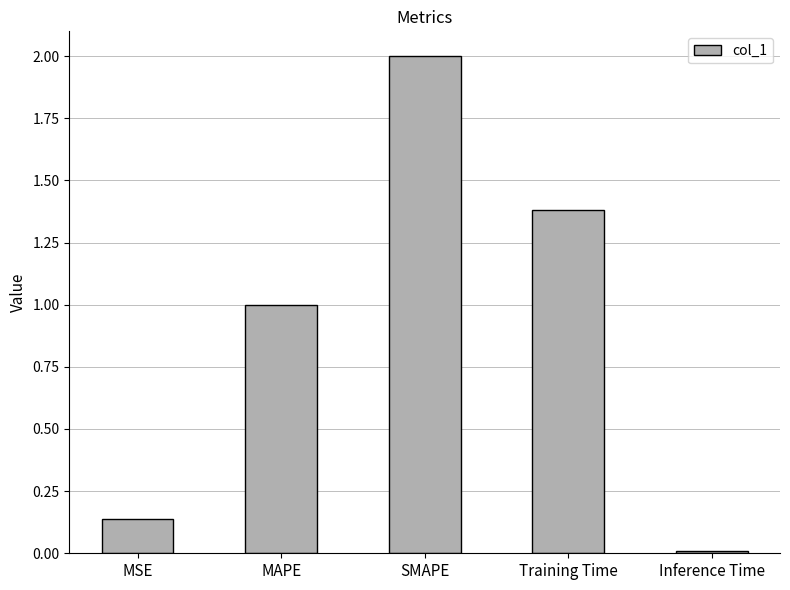

True or false: the data shows 0.0 at Inference Time.

True